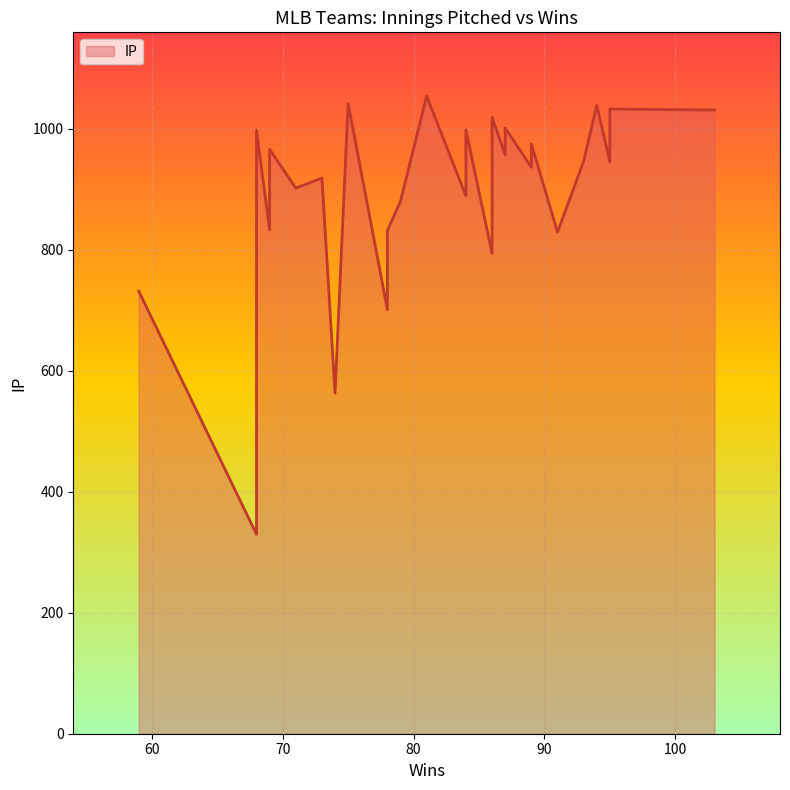

What is the label of the 7th point from the right?

87